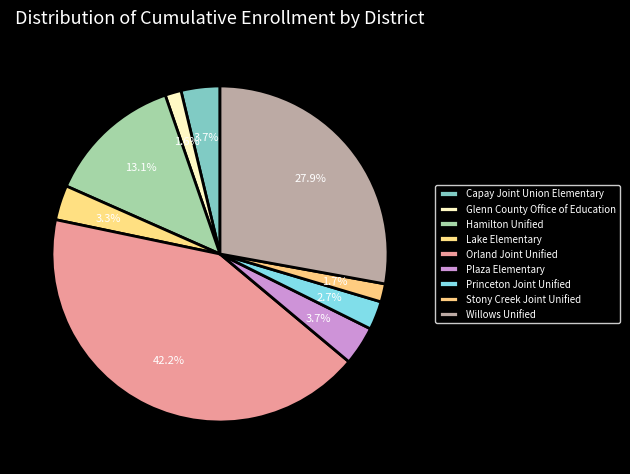

Between Glenn County Office of Education and Stony Creek Joint Unified, which is larger?

Stony Creek Joint Unified